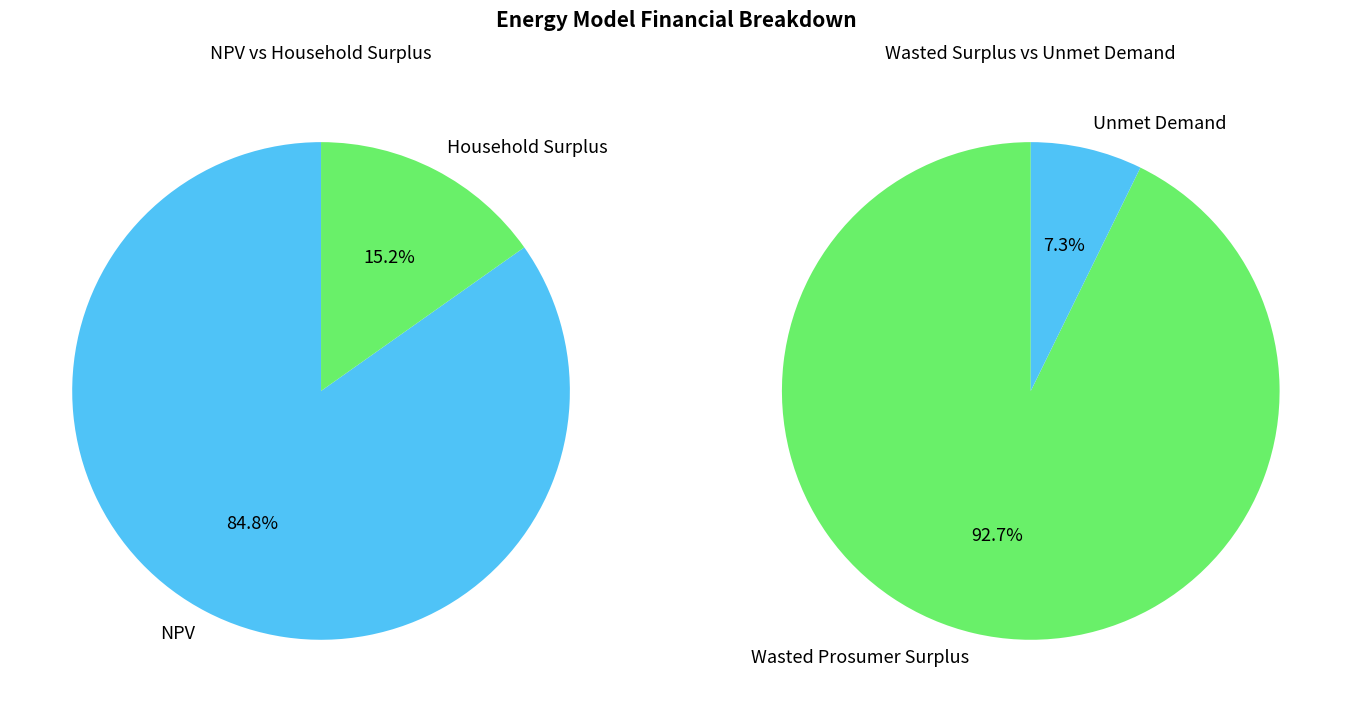

What is the smallest slice in the pie chart?

Unmet Demand